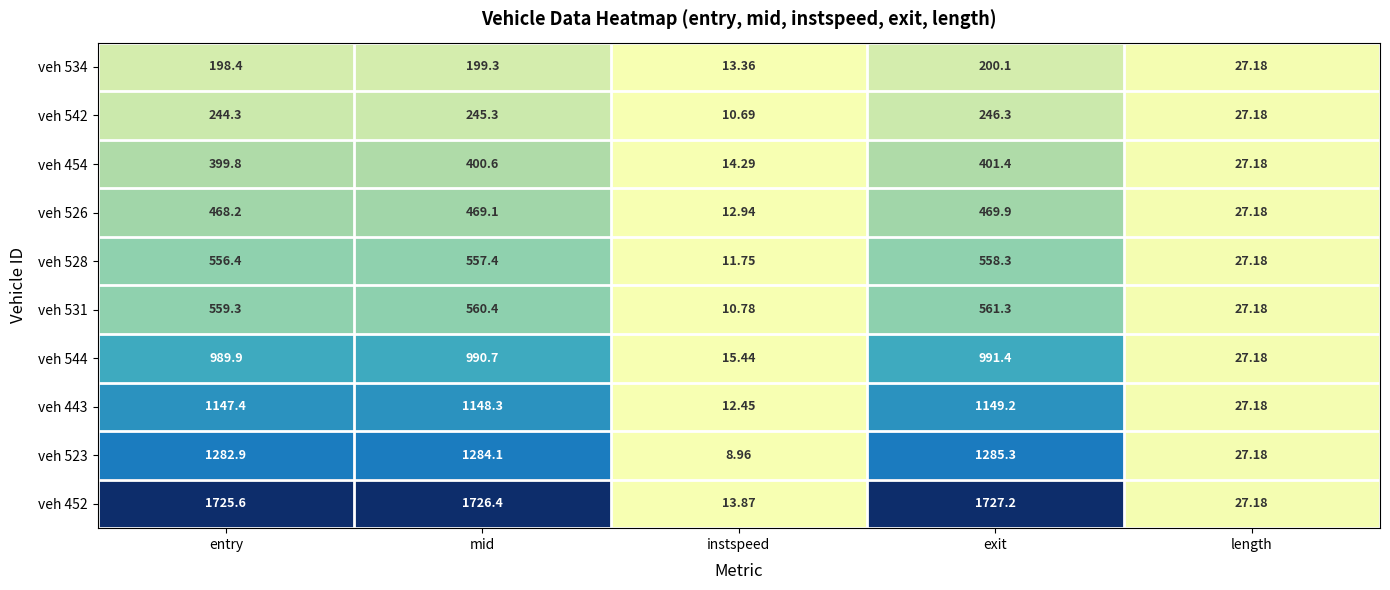

Where does the veh 523 series first go above 1282?

entry